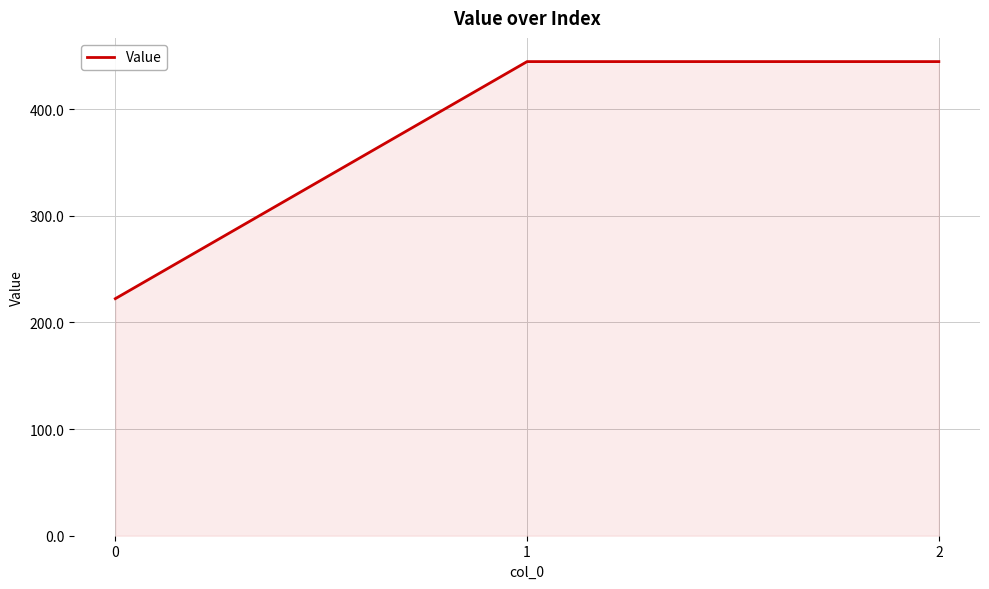

The value at 0 is 362.4. True or false?

False